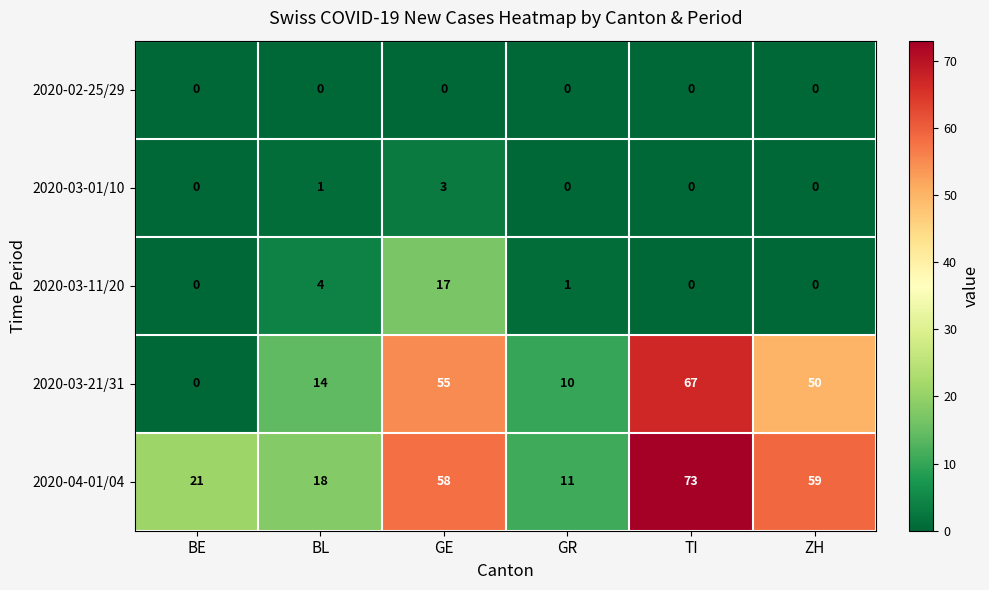

List the series in order of their peak value, lowest first.

2020-02-25/29, 2020-03-01/10, 2020-03-11/20, 2020-03-21/31, 2020-04-01/04